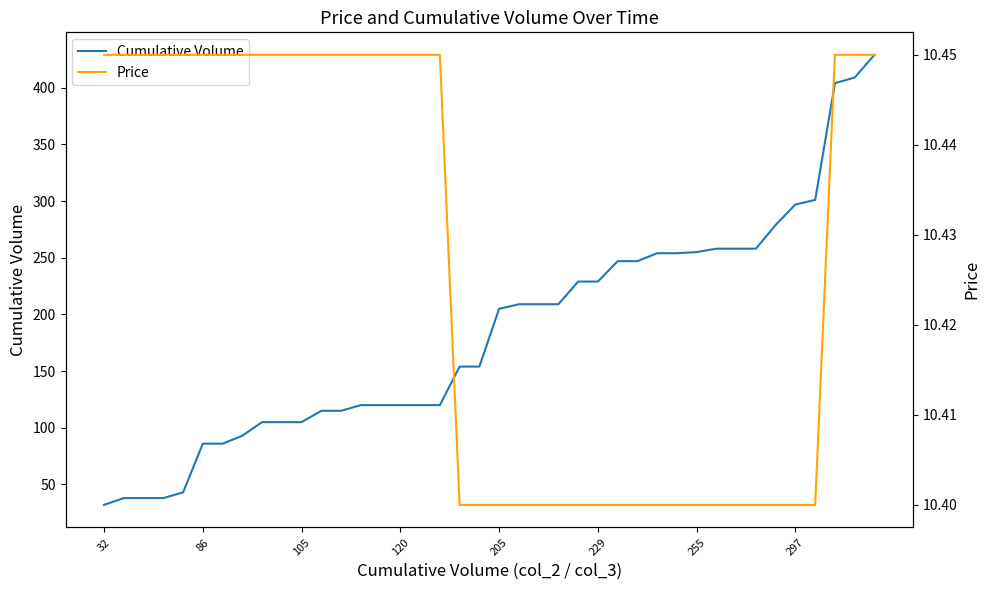

The value of Cumulative Volume at 297 is 297. True or false?

True